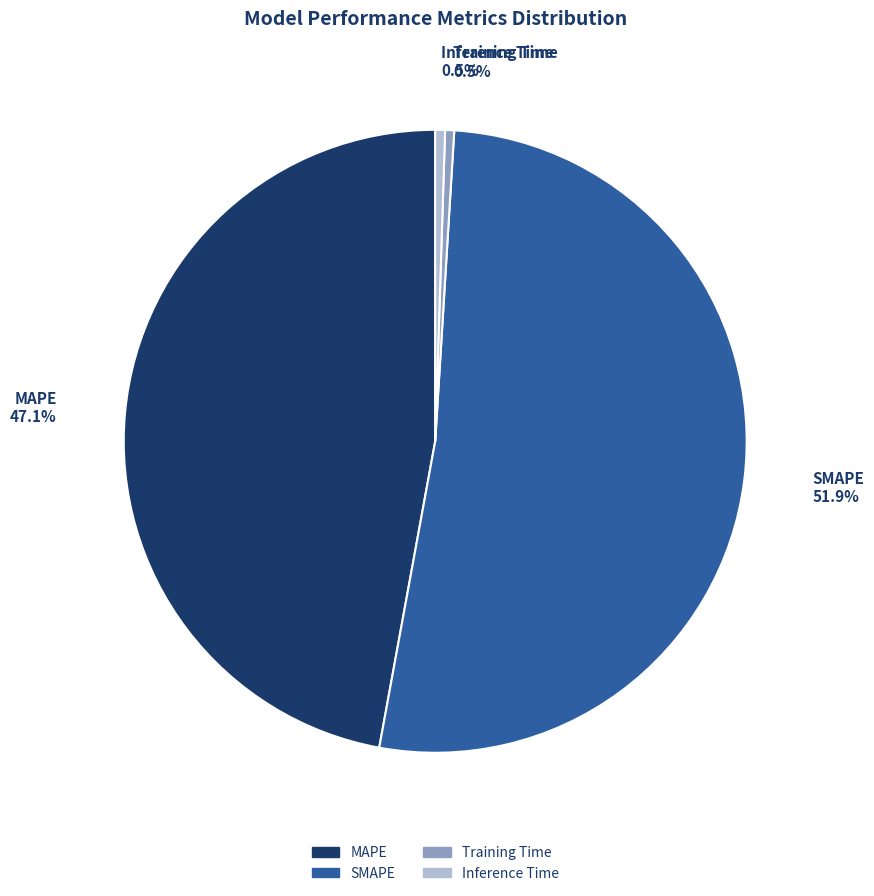

Which slice represents more than half of the pie?

SMAPE